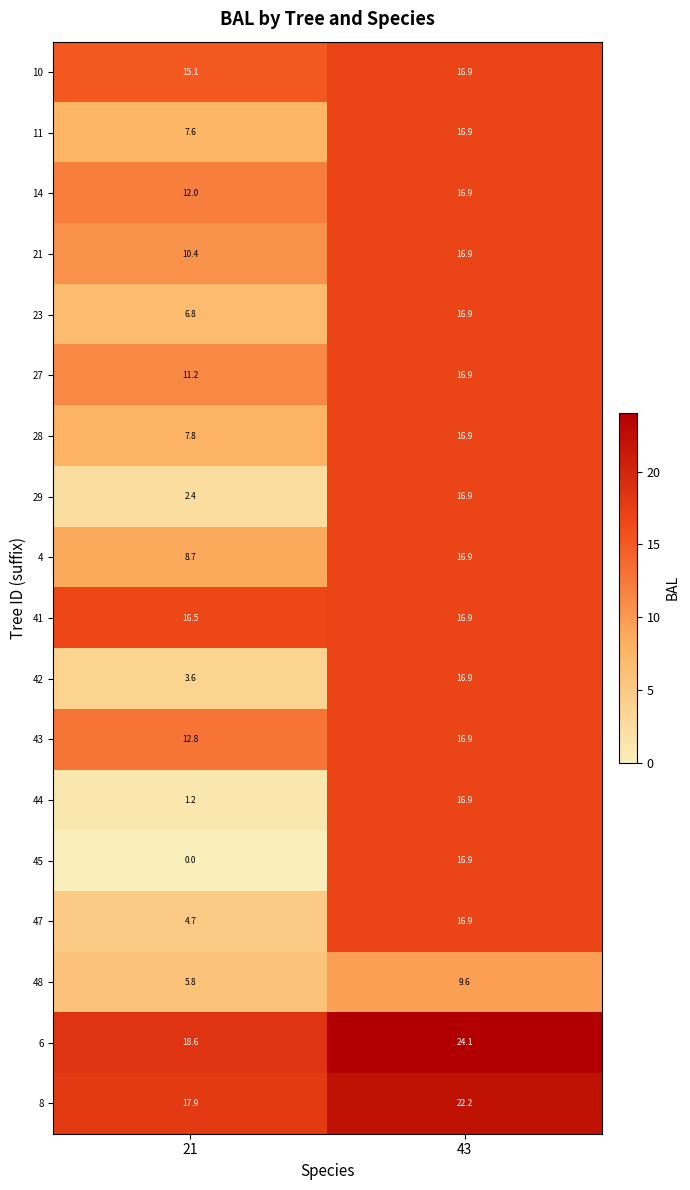

At how many categories does at least one series exceed 15?

2